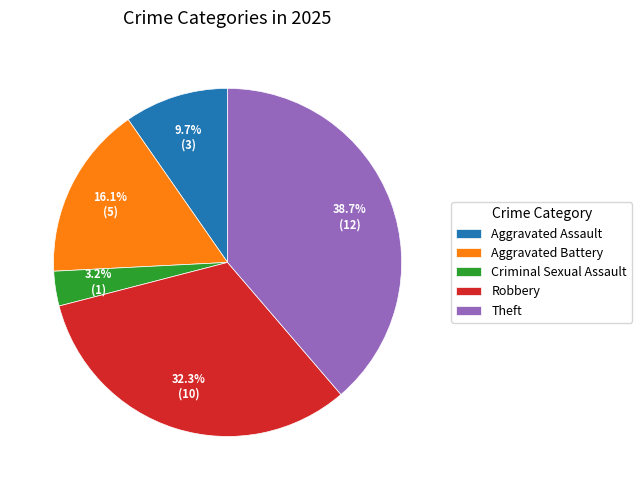

Combined, do Theft and Criminal Sexual Assault account for over 50%?

No